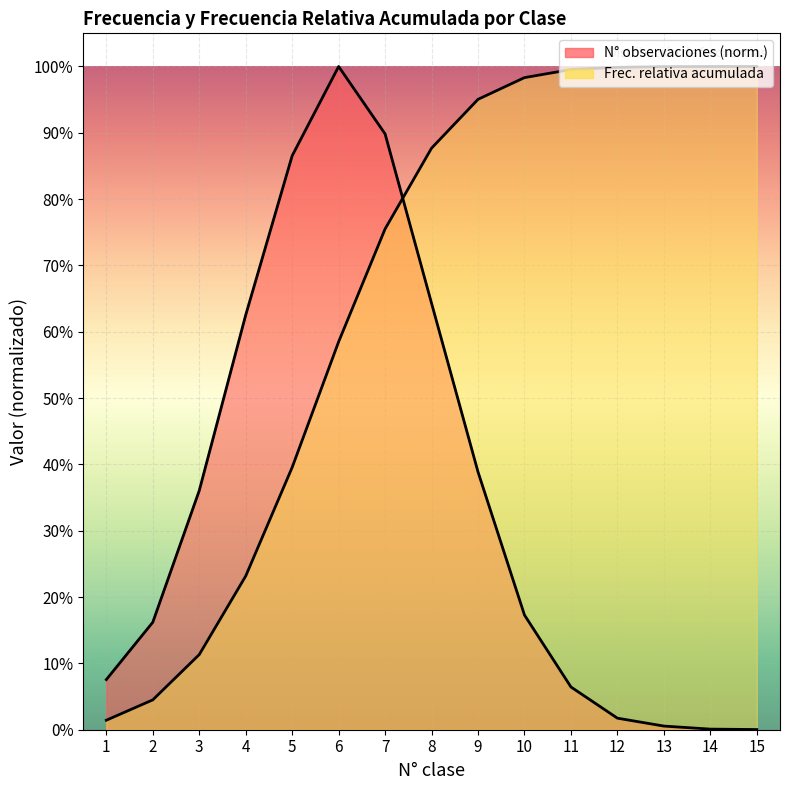

What is the total value across all series at 2?

0.2